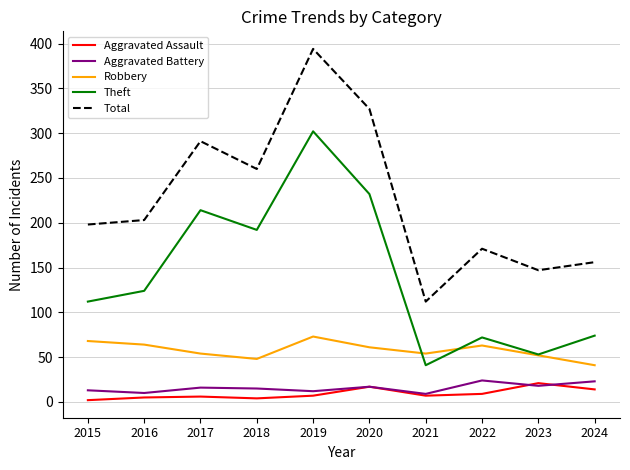

What is the total value across all series at 2020?

654